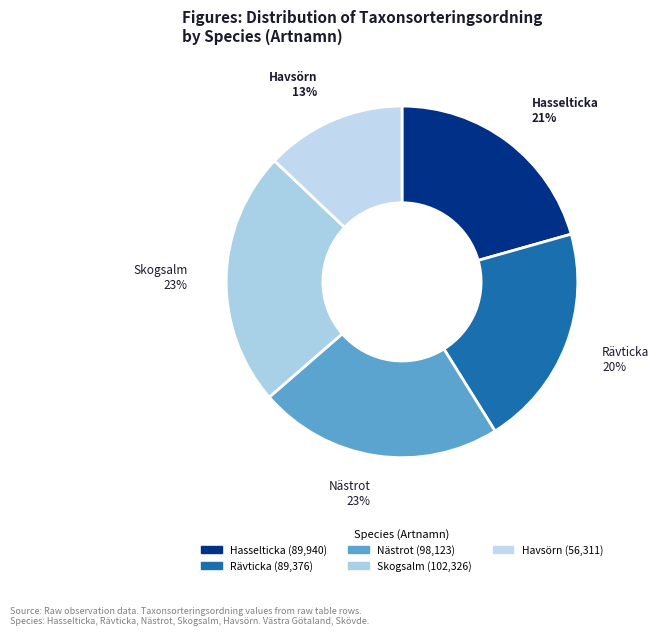

To the nearest percent, what is the average slice percentage?

20%